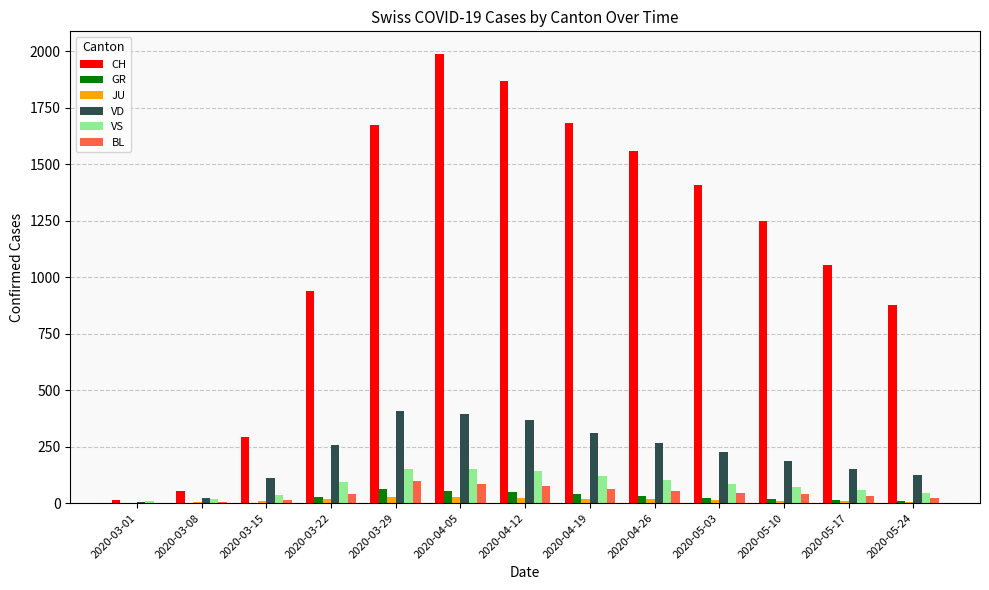

What are all the series names shown in the legend?

CH, GR, JU, VD, VS, BL